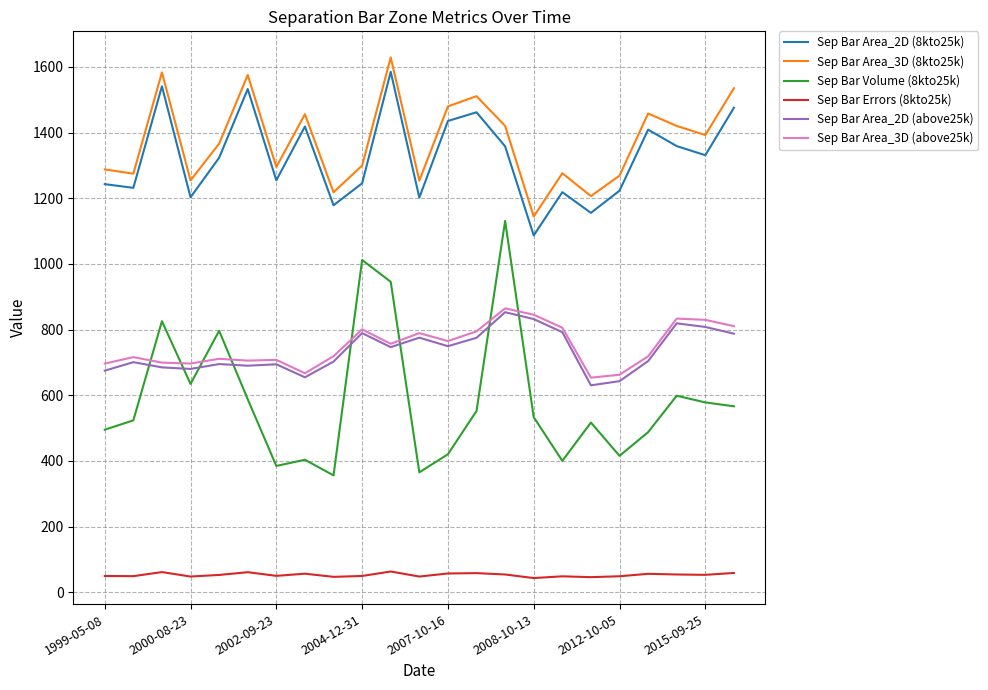

What is the minimum value shown in the chart?

43.5